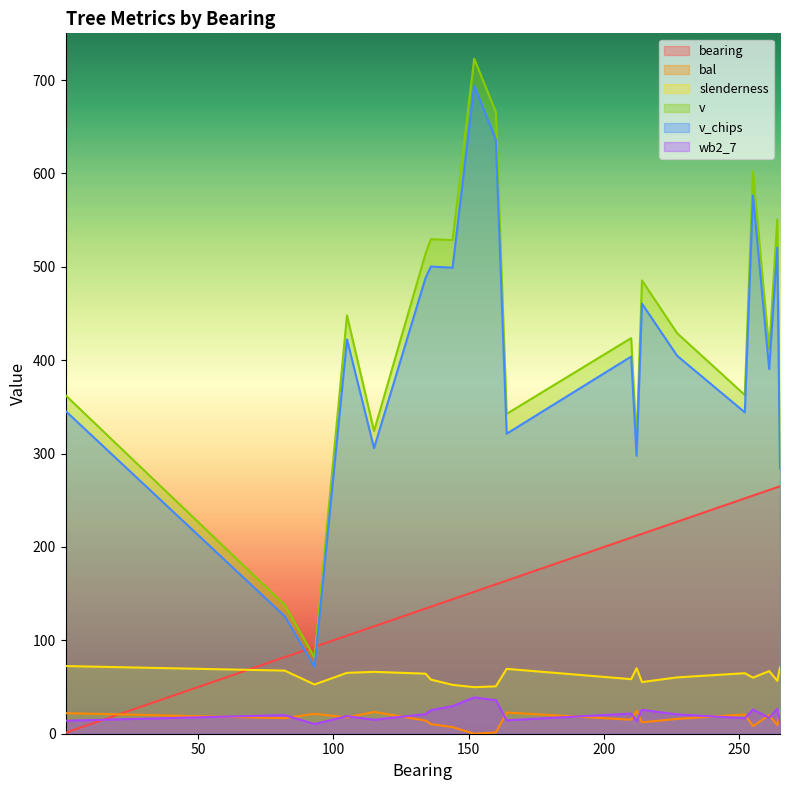

How many interior local peaks does the wb2_7 series have?

7